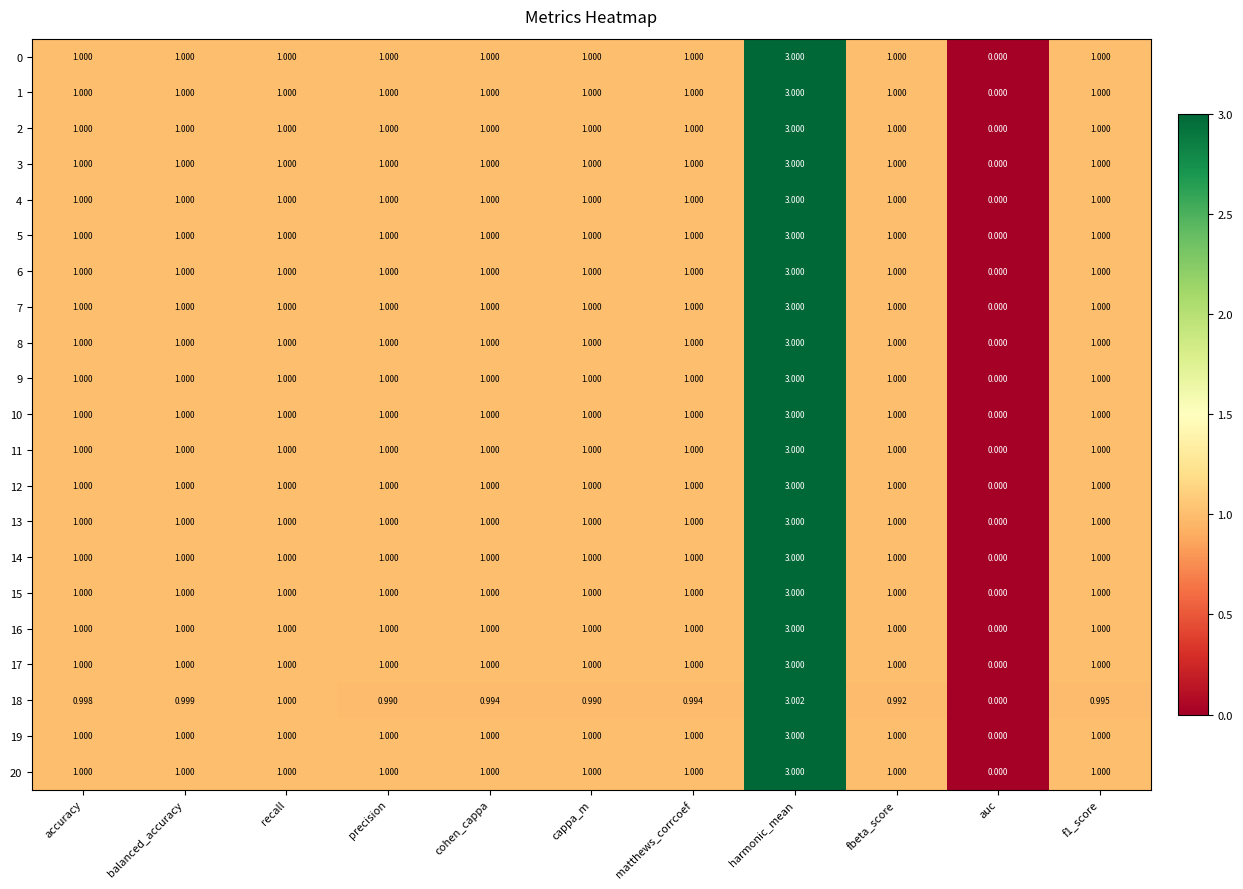

Which category has the lowest value across all series?

auc